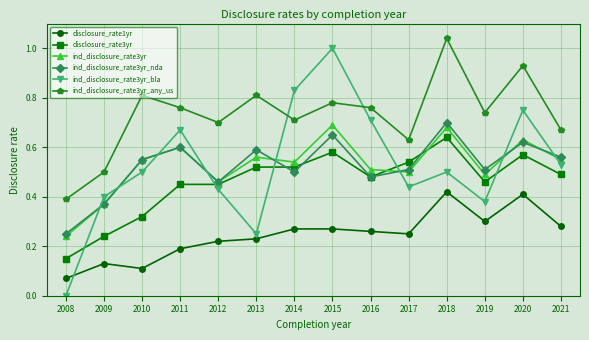

Which label corresponds to the largest value in the chart?

2018